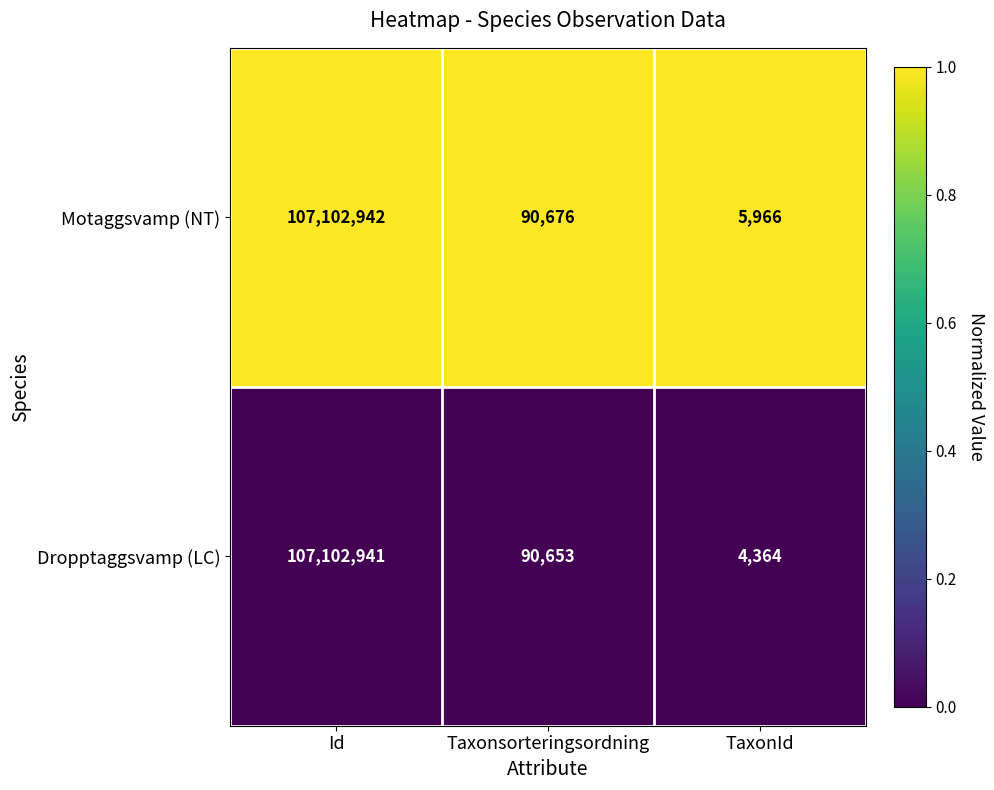

At Taxonsorteringsordning, list the series in order from largest to smallest.

Motaggsvamp (NT), Dropptaggsvamp (LC)